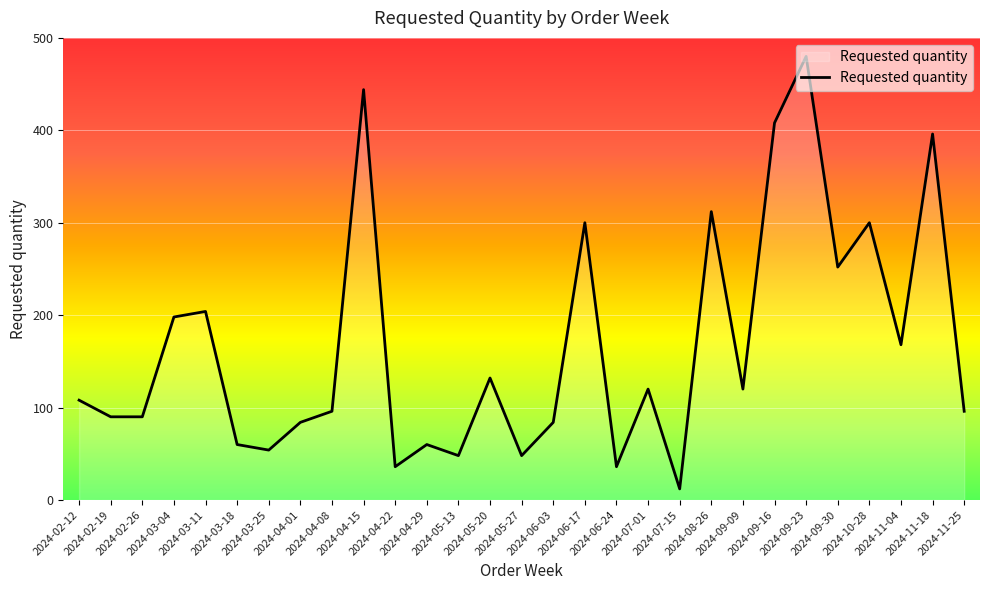

What is the difference between the values at 2024-11-04 and 2024-09-09?

48